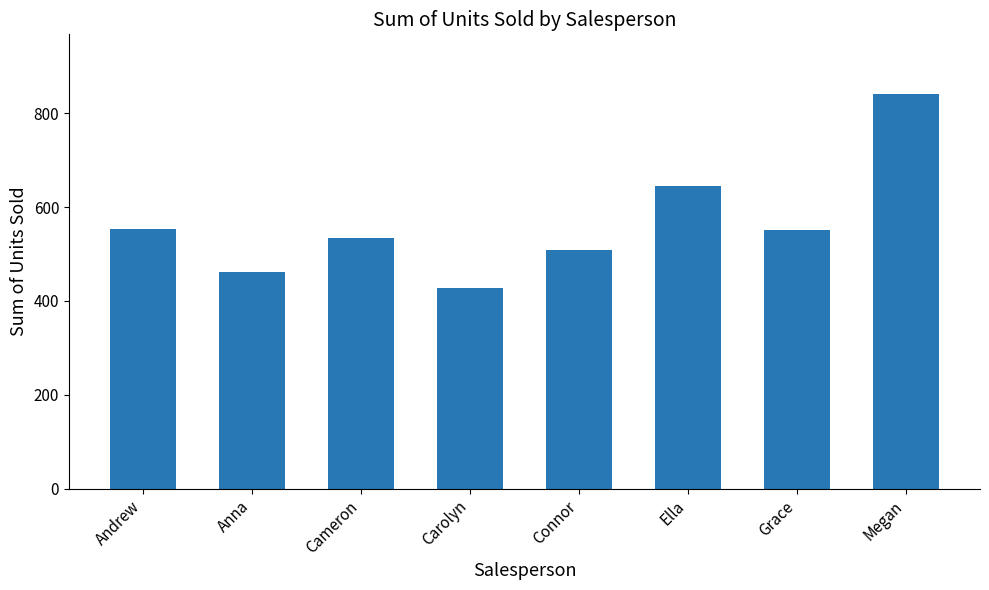

What is the change in value from Carolyn to Megan?

+415